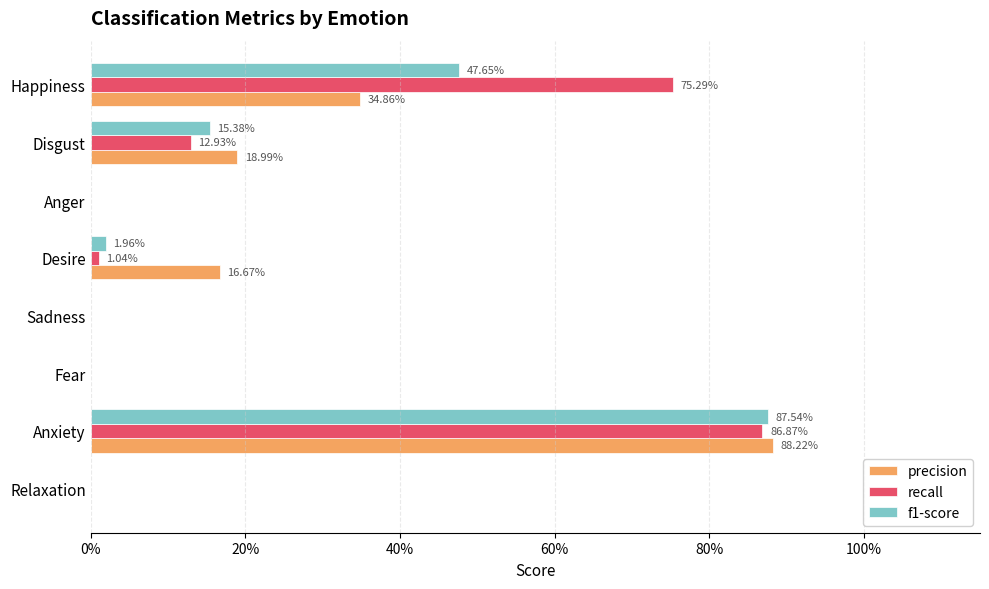

List the series in order of their overall mean, lowest first.

f1-score, precision, recall